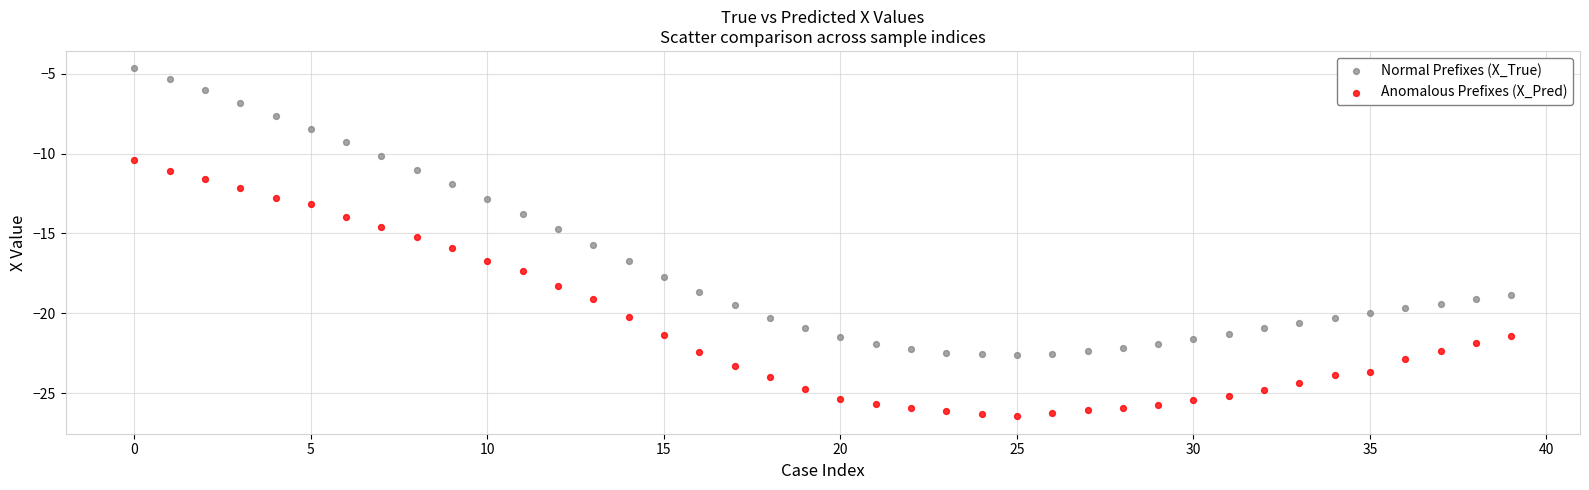

Across all data points, what is the range of Y values (max minus min)?

21.8